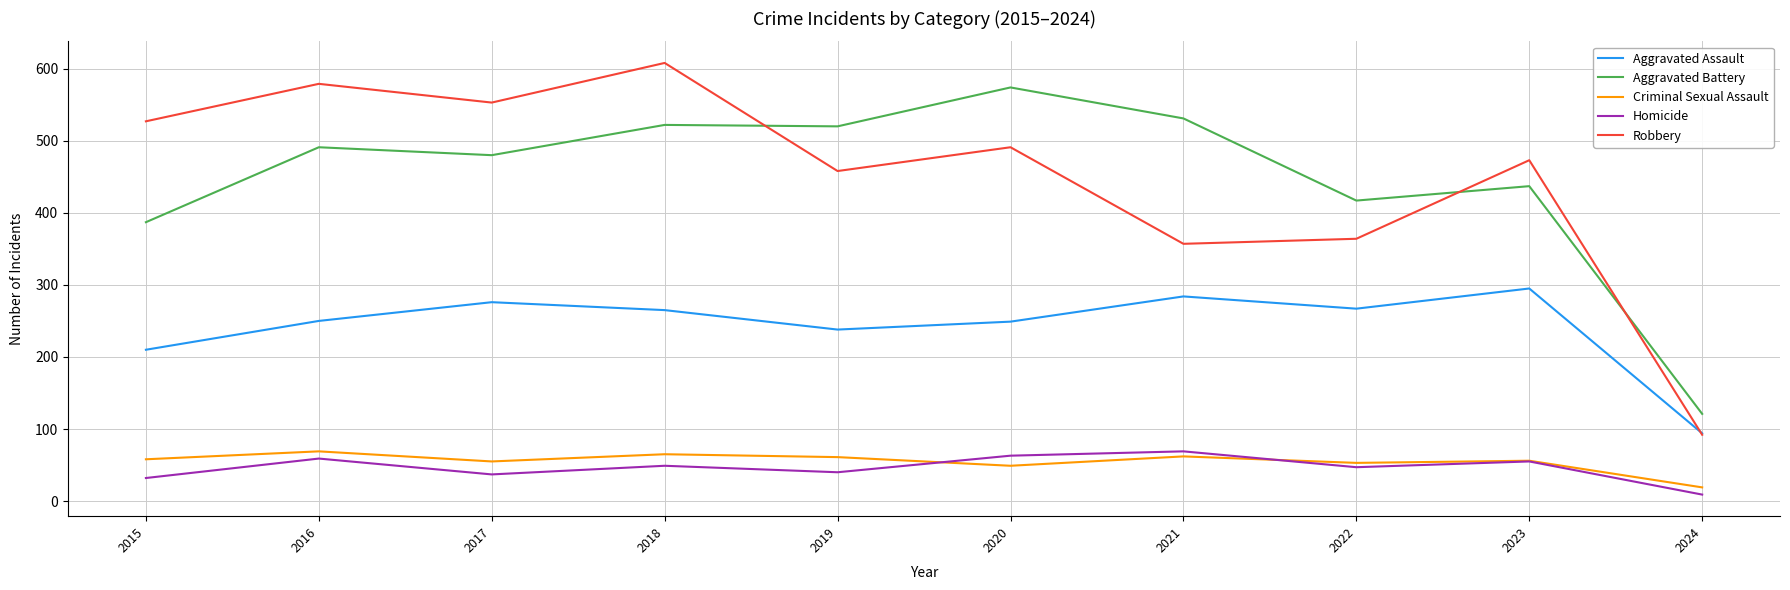

True or false: Homicide has more than 2 points higher than both neighbors.

True